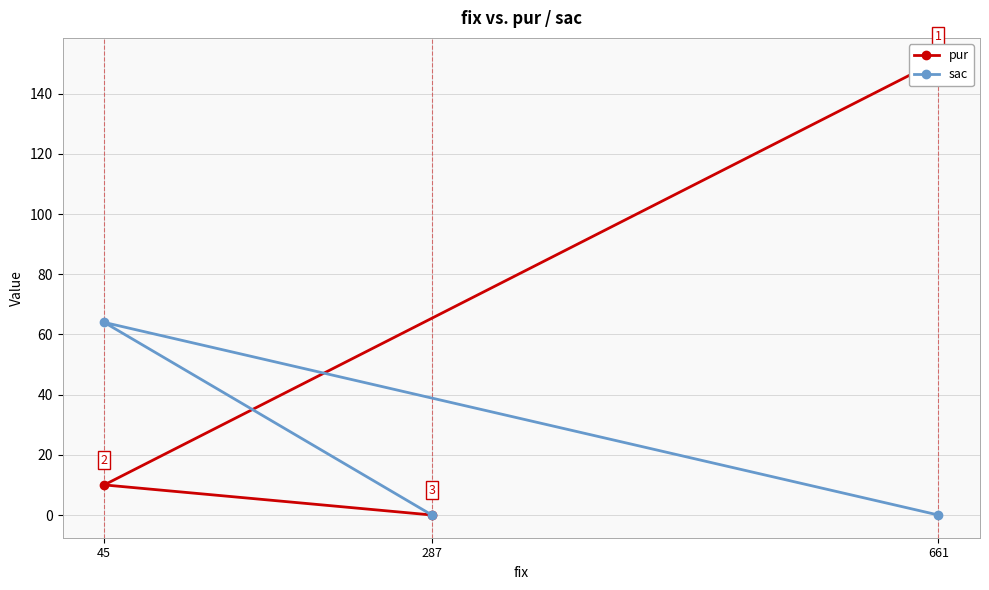

What is the sum of the sac values at 287 and 45?

64